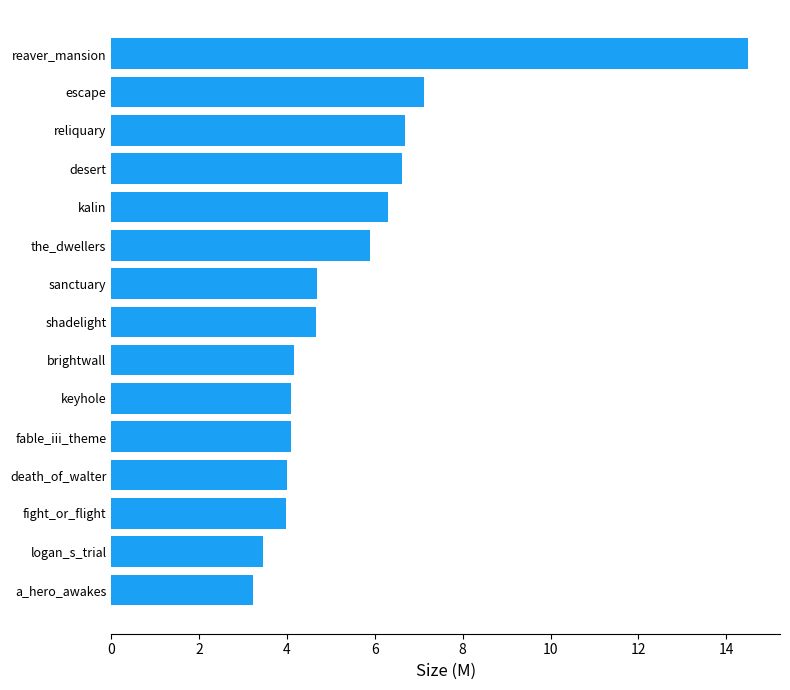

What is the greatest value displayed?

14.5